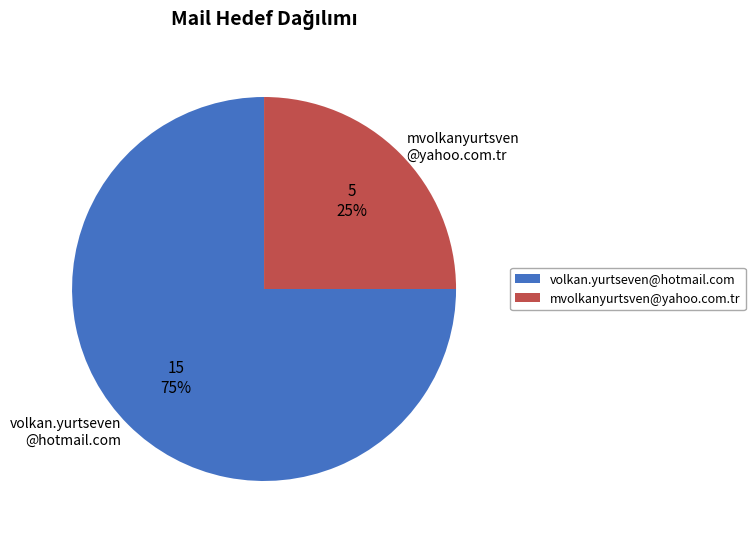

What is the smallest slice in the pie chart?

mvolkanyurtsven@yahoo.com.tr